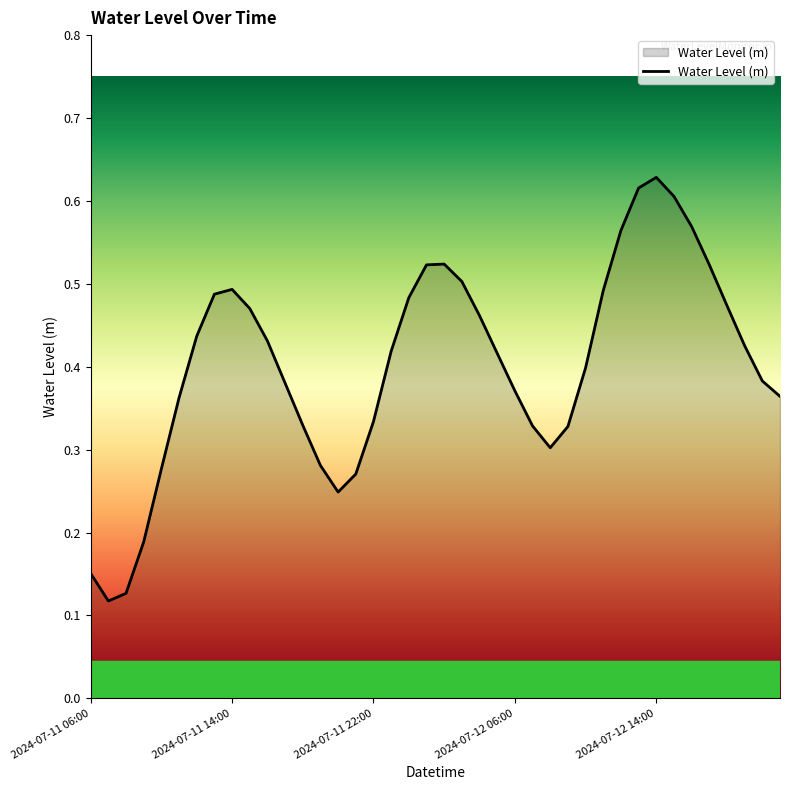

Reading right to left, list all the values displayed in this chart.

0.4	0.4	0.4	0.5	0.5	0.6	0.6	0.6	0.6	0.6	0.5	0.4	0.3	0.3	0.3	0.4	0.4	0.5	0.5	0.5	0.5	0.5	0.4	0.3	0.3	0.2	0.3	0.3	0.4	0.4	0.5	0.5	0.5	0.4	0.4	0.3	0.2	0.1	0.1	0.2